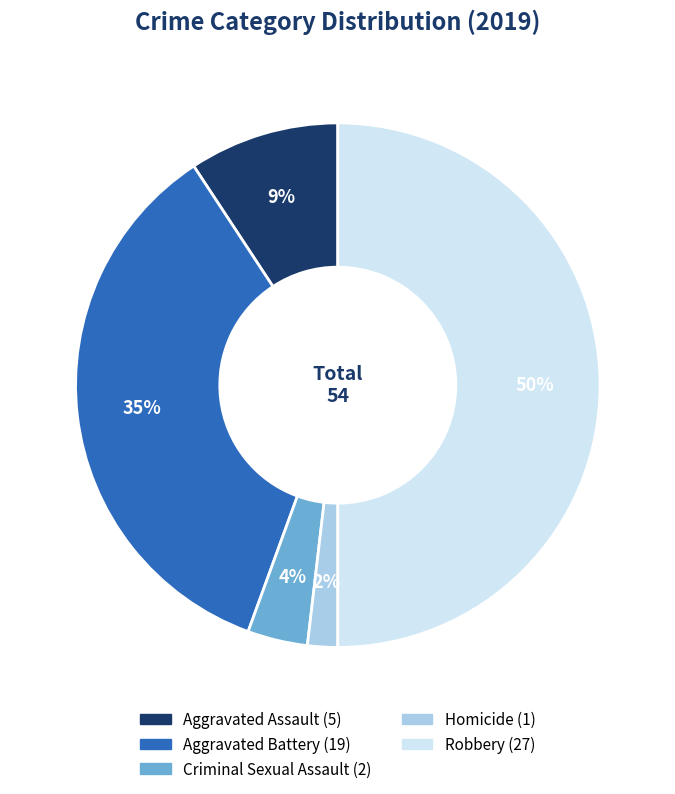

Which has a higher value, Homicide or Aggravated Battery?

Aggravated Battery